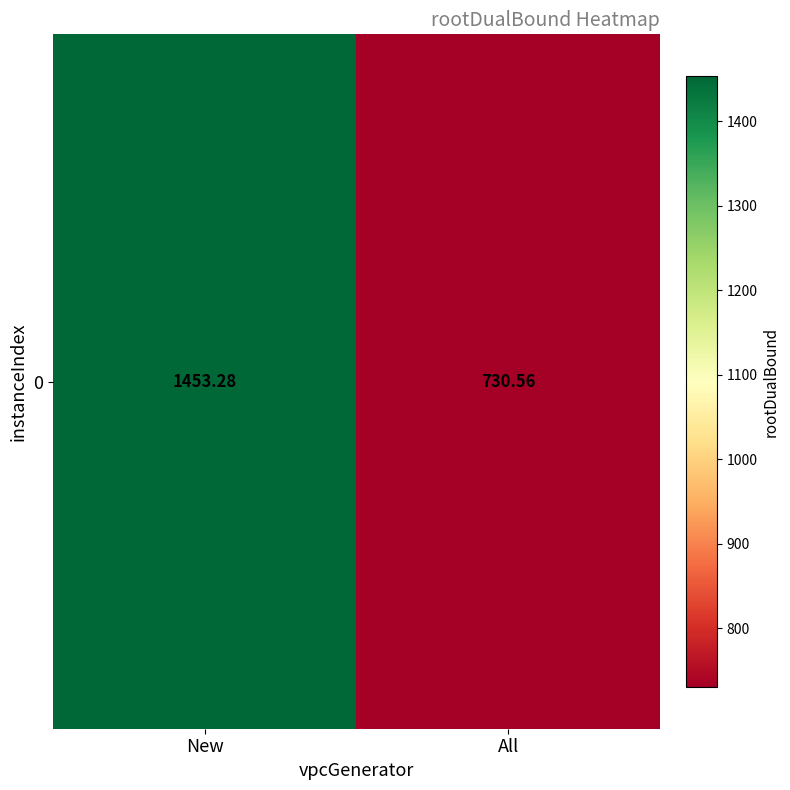

What is the sum of the values at New and All?

2183.8